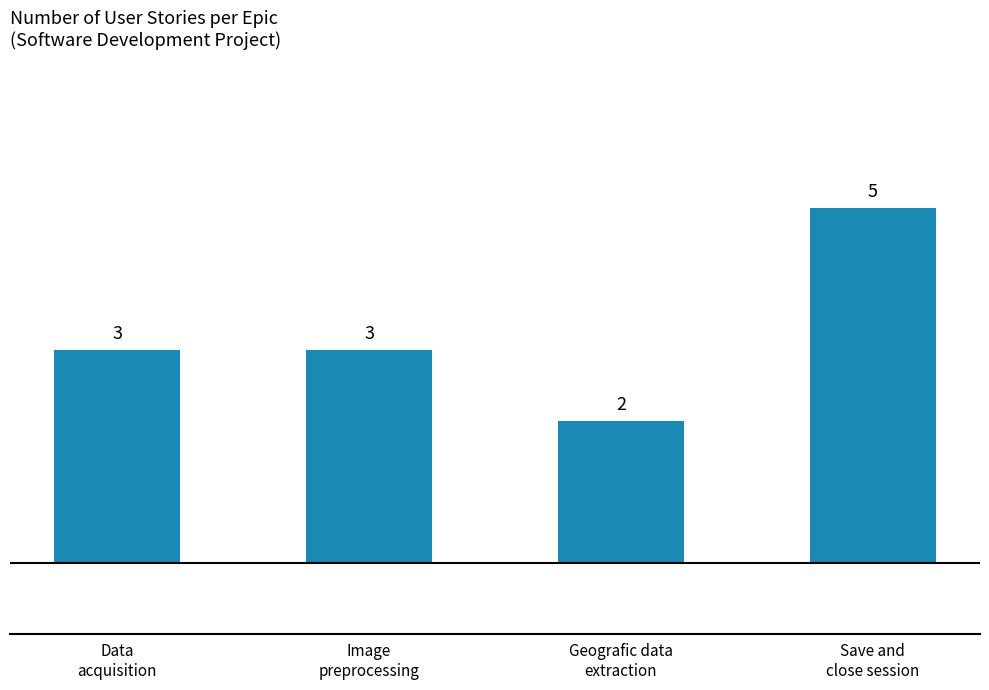

Reading left to right, what are all the values shown in this chart?

Data
acquisition=3	Image
preprocessing=3	Geografic data
extraction=2	Save and
close session=5